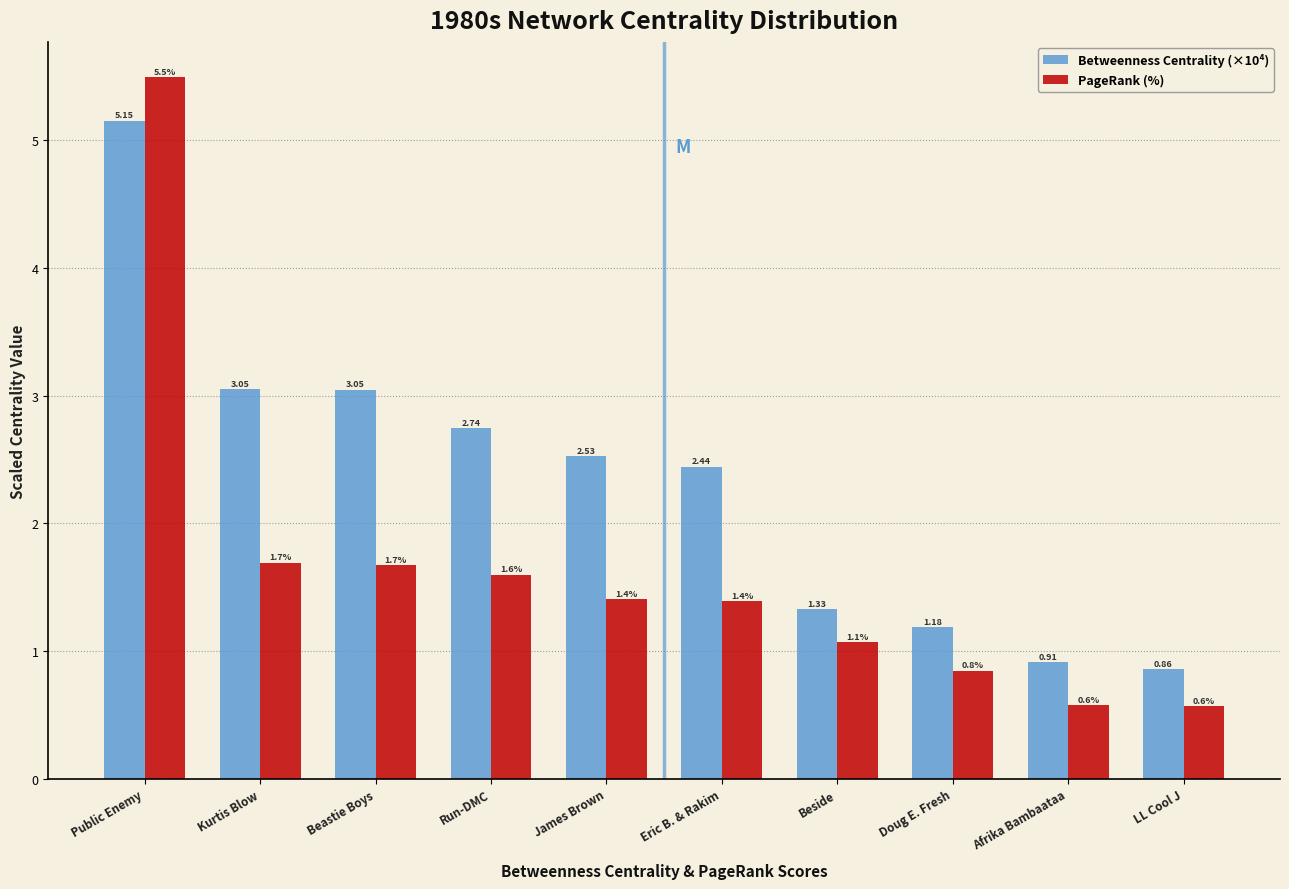

At which label does PageRank (%) first exceed 1?

Public Enemy